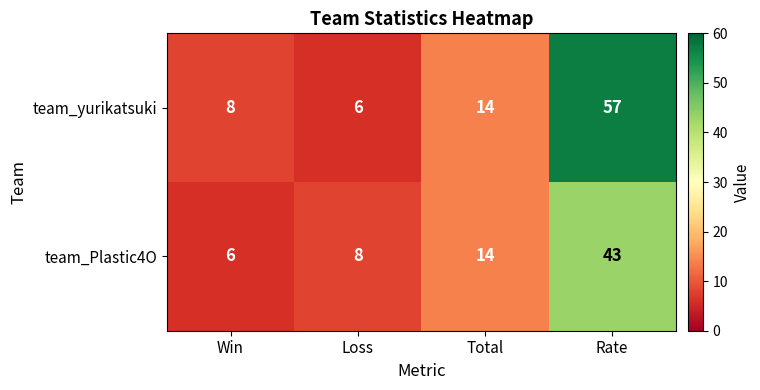

The team_yurikatsuki series shows 8 at Win. True or false?

True